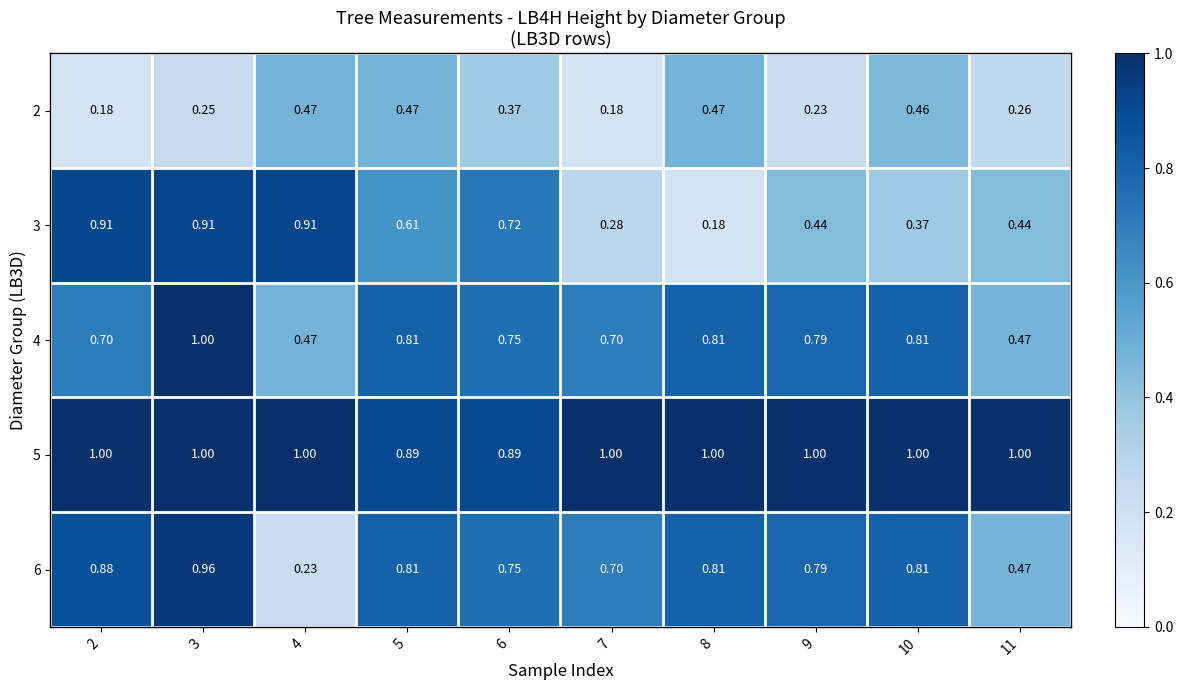

Which category has the highest value across all series?

3